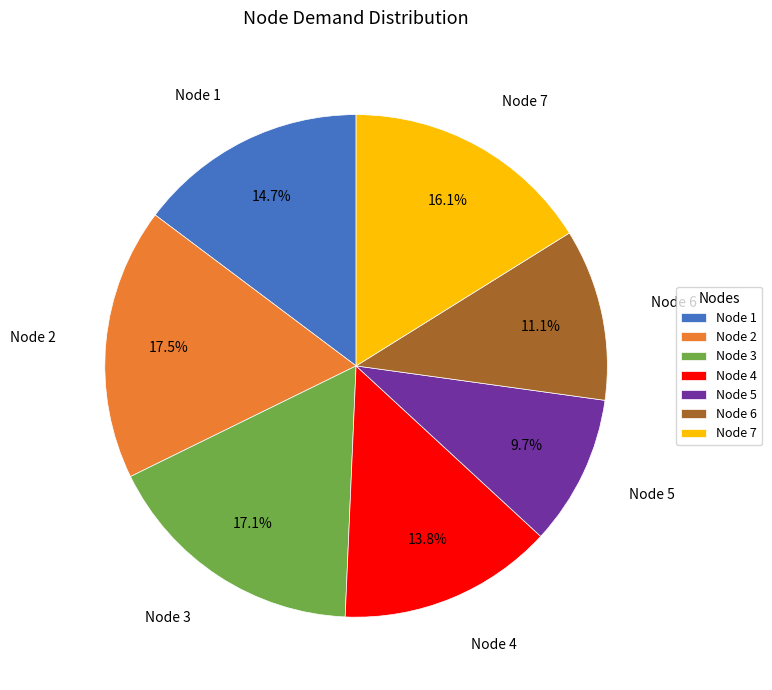

Is Node 1 the majority of the pie?

No